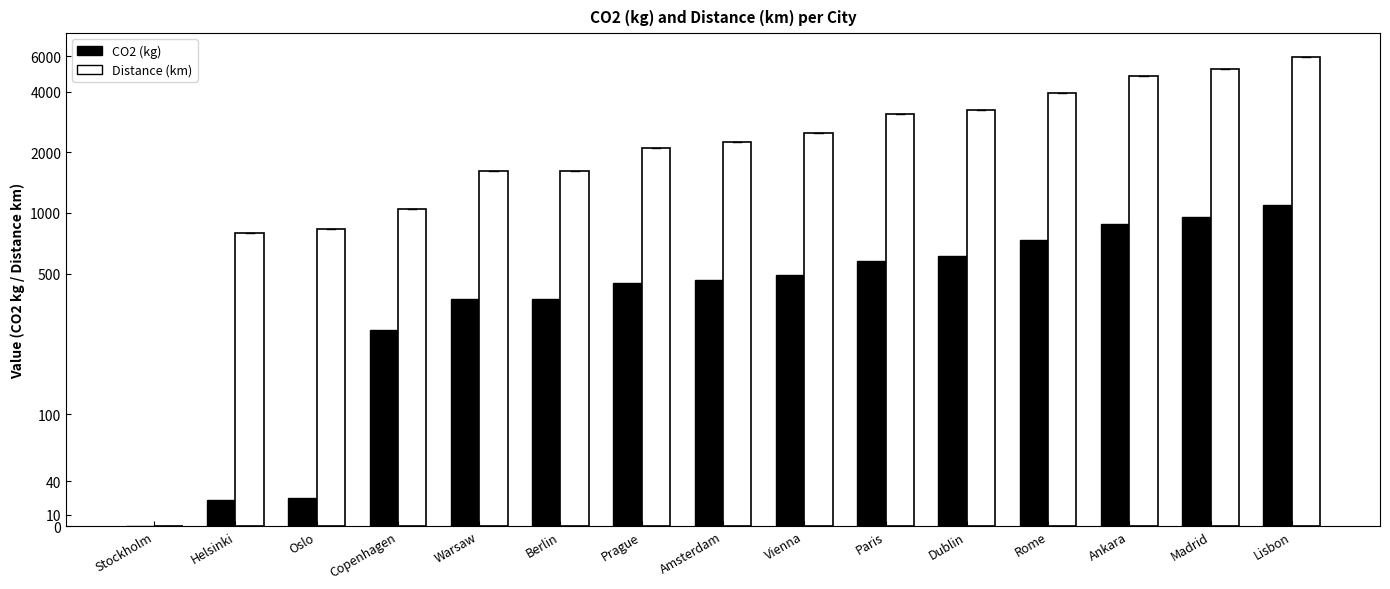

What is the difference between the highest and lowest values at Vienna?

1988.7